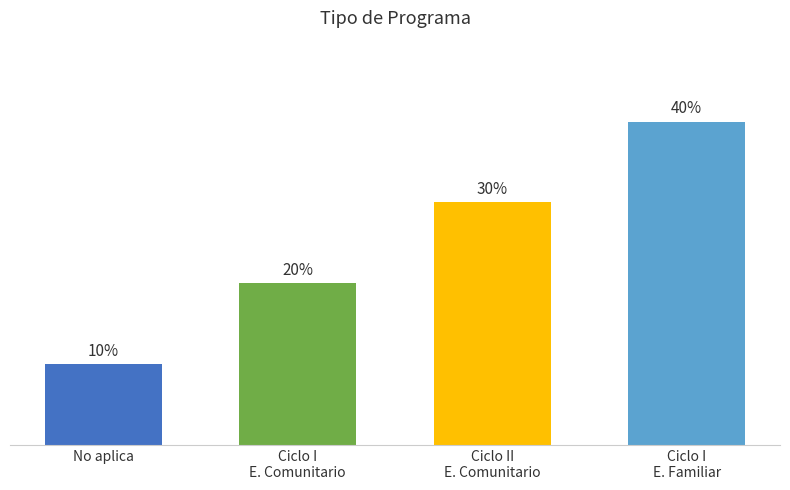

Count the values in the range 2 to 4.

3